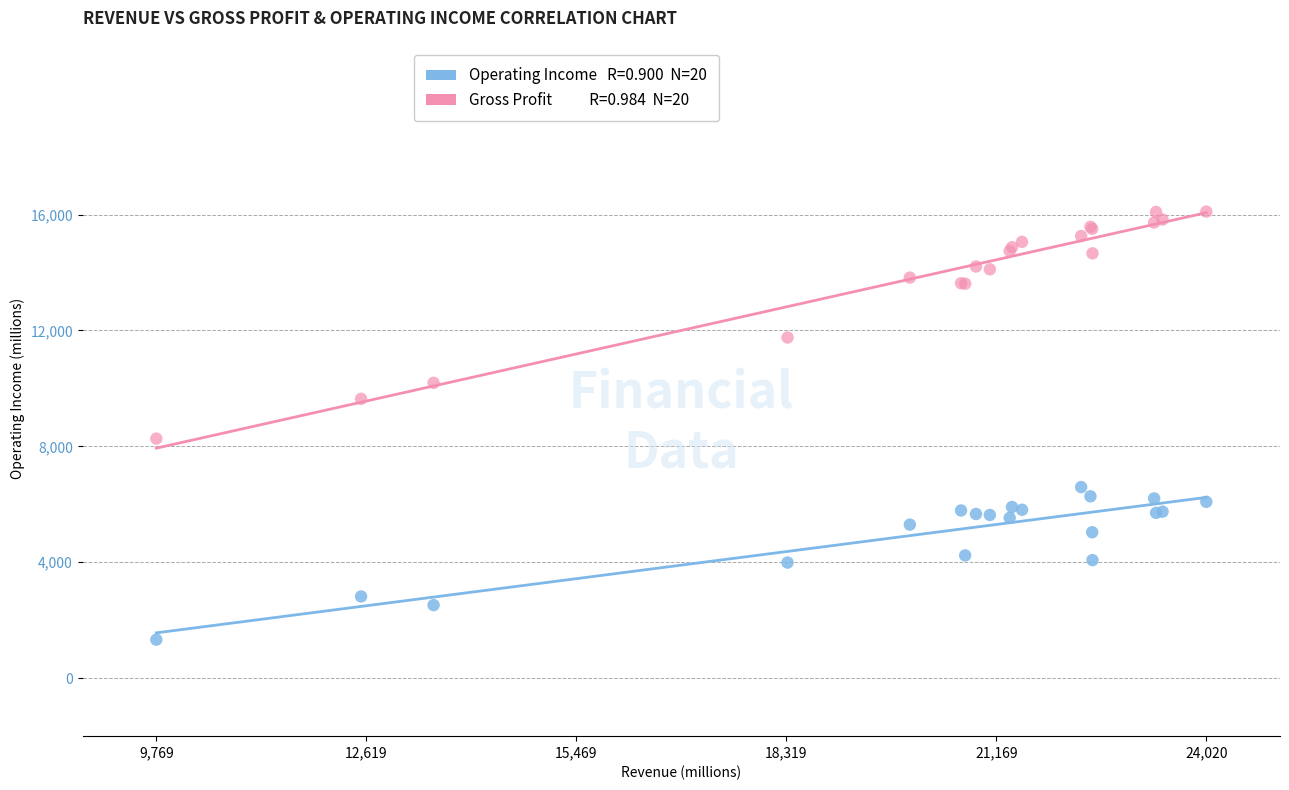

Across all series, what Y value is closest to 8716?

8267